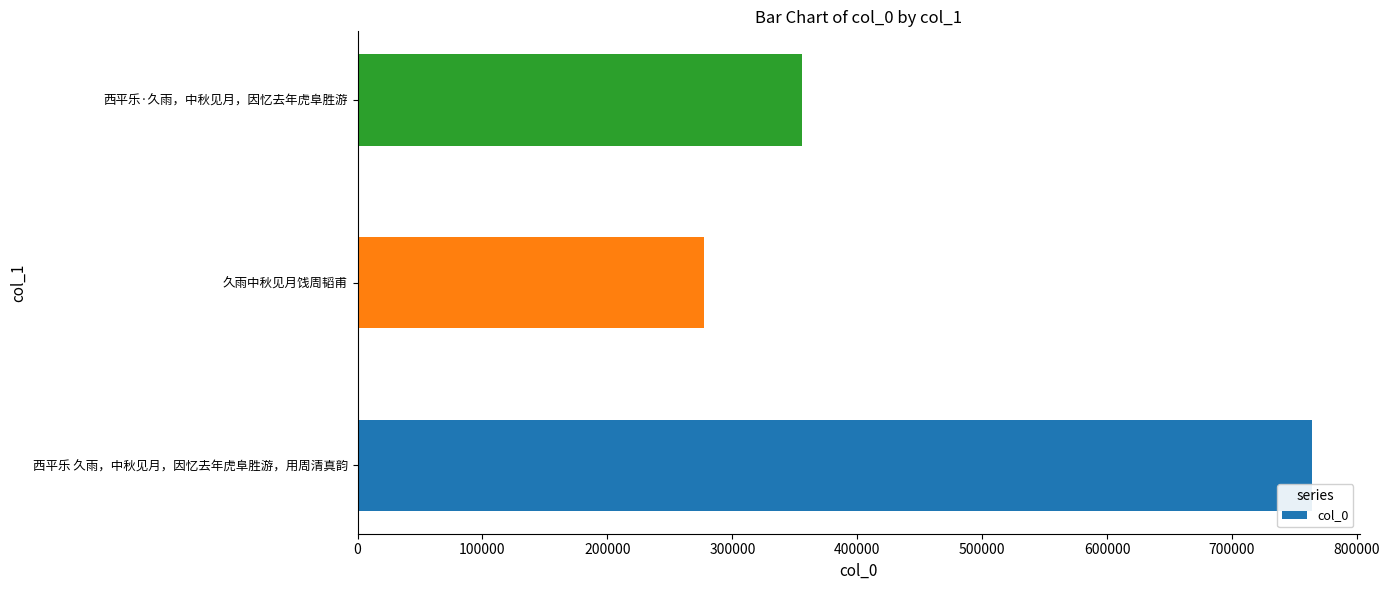

List the labels in order of value, smallest first.

久雨中秋见月饯周韬甫, 西平乐·久雨，中秋见月，因忆去年虎阜胜游, 西平乐 久雨，中秋见月，因忆去年虎阜胜游，用周清真韵